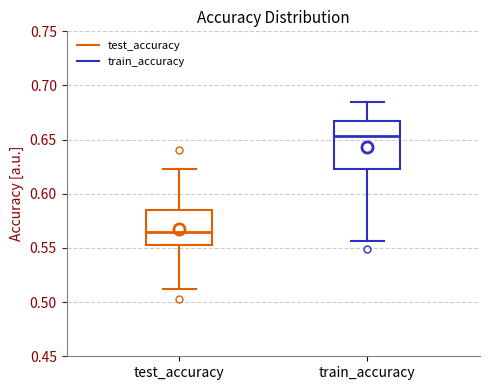

Reading left to right, transcribe this box plot: for each box, give where its median line is, the range the box spans, and where its two whiskers end, as read against the y-axis. The values are not printed on the chart, so give them approximately, as read against the axis.

test_accuracy: median 0.565, box 0.555 to 0.585, whiskers 0.510 to 0.625
train_accuracy: median 0.655, box 0.625 to 0.665, whiskers 0.555 to 0.685